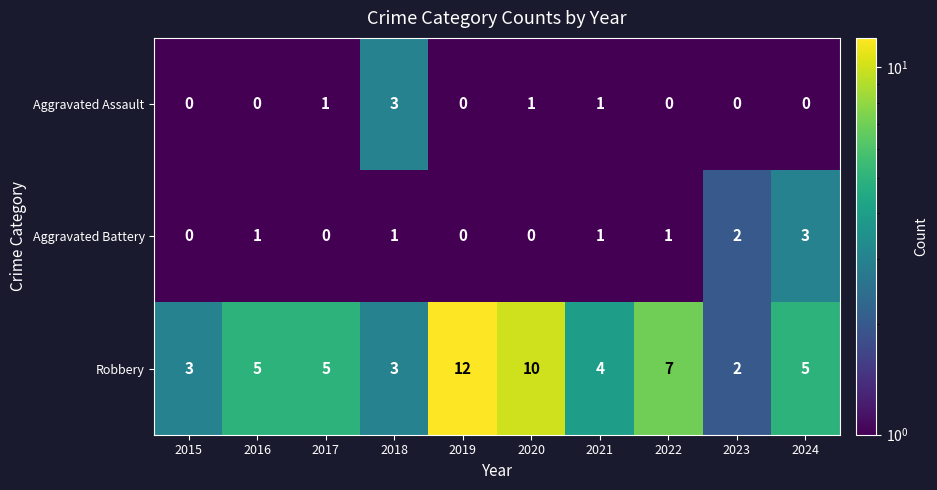

Where is Robbery nearest to the value 7?

2022